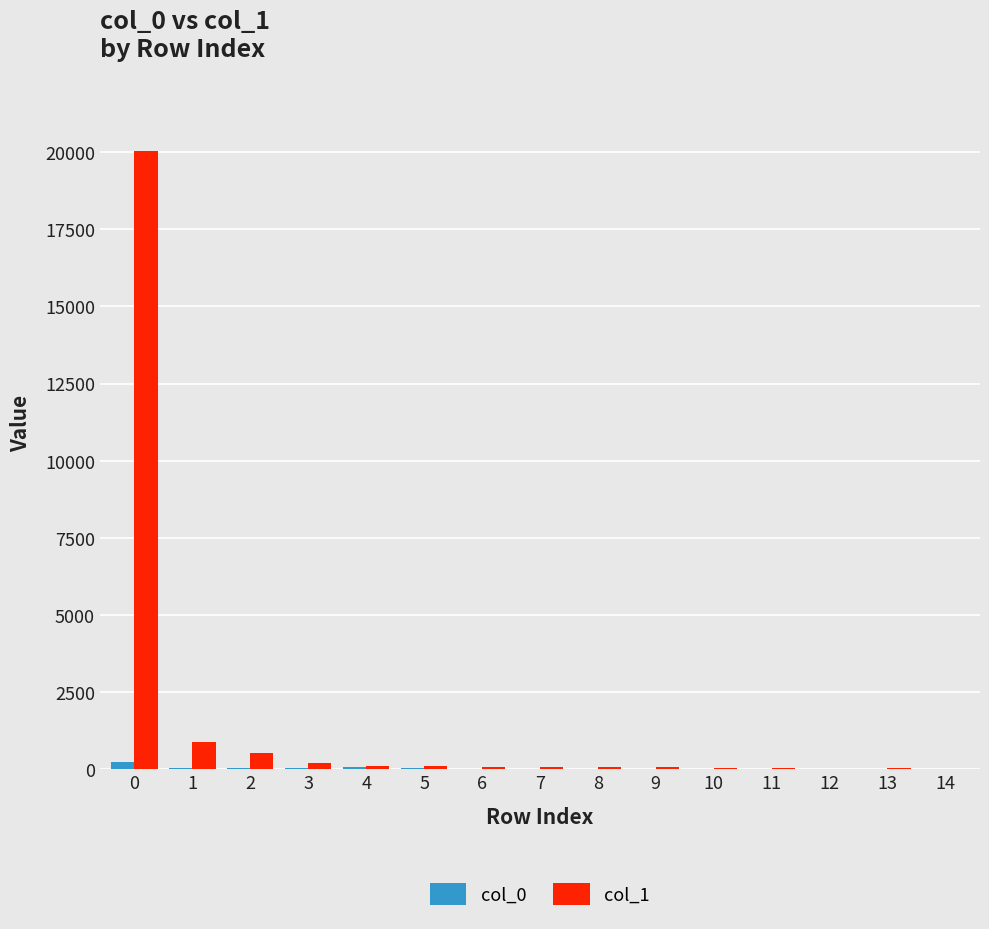

How many data points does each series have?

15